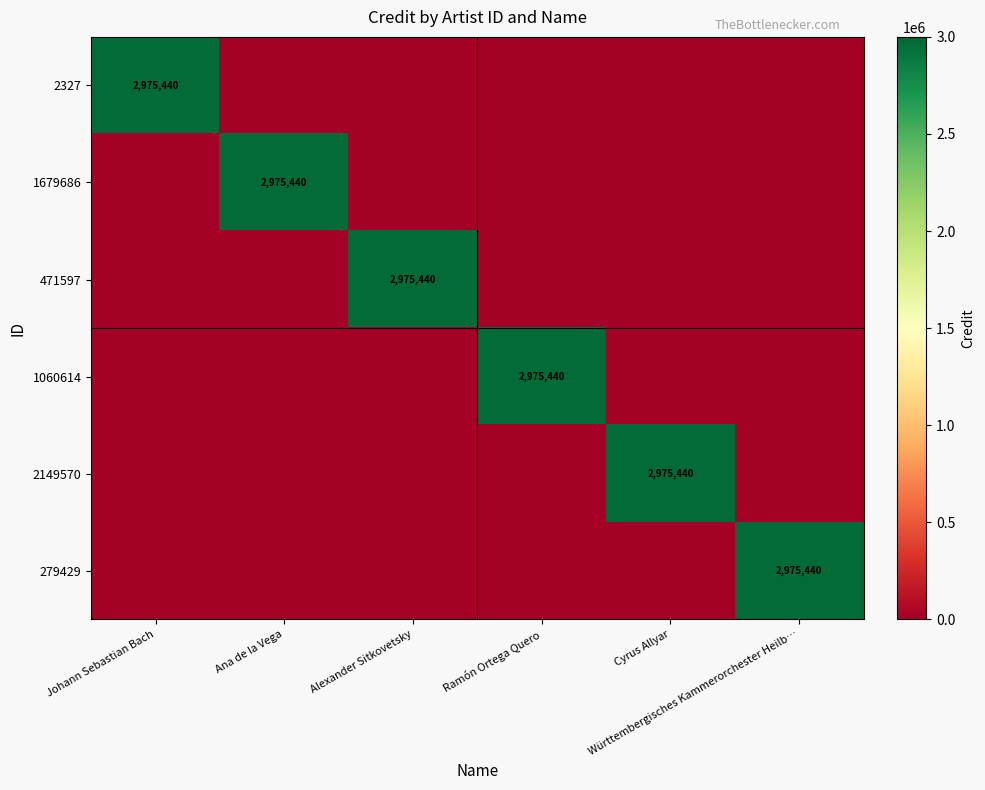

How many distinct data groups are displayed?

6